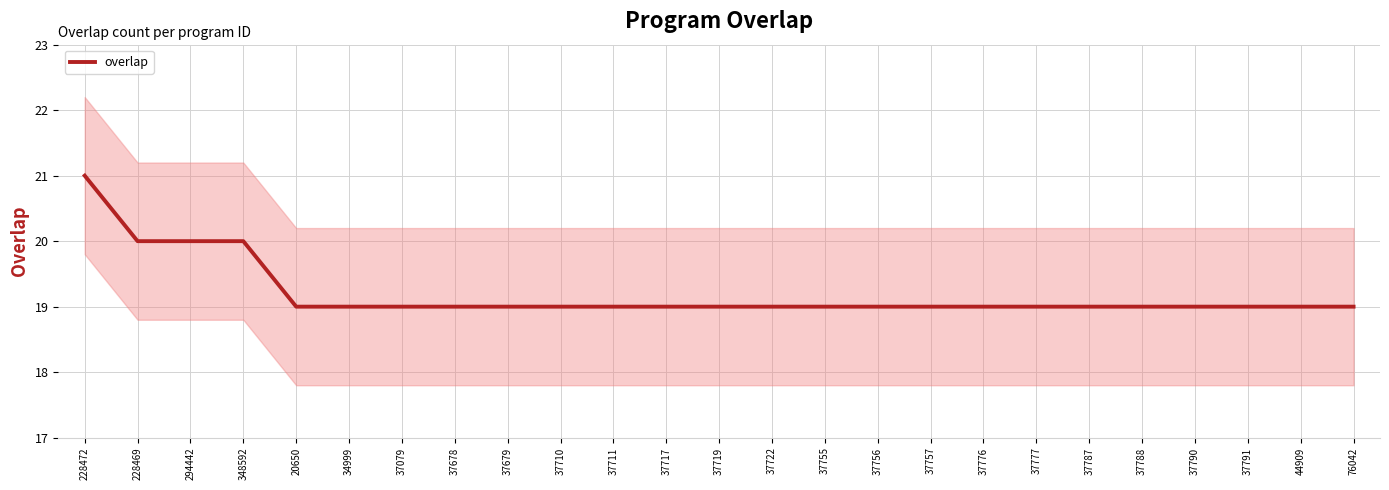

List the labels in order of value, smallest first.

20650, 34999, 37079, 37678, 37679, 37710, 37711, 37717, 37719, 37722, 37755, 37756, 37757, 37776, 37777, 37787, 37788, 37790, 37791, 44909, 76042, 228469, 294442, 348592, 228472